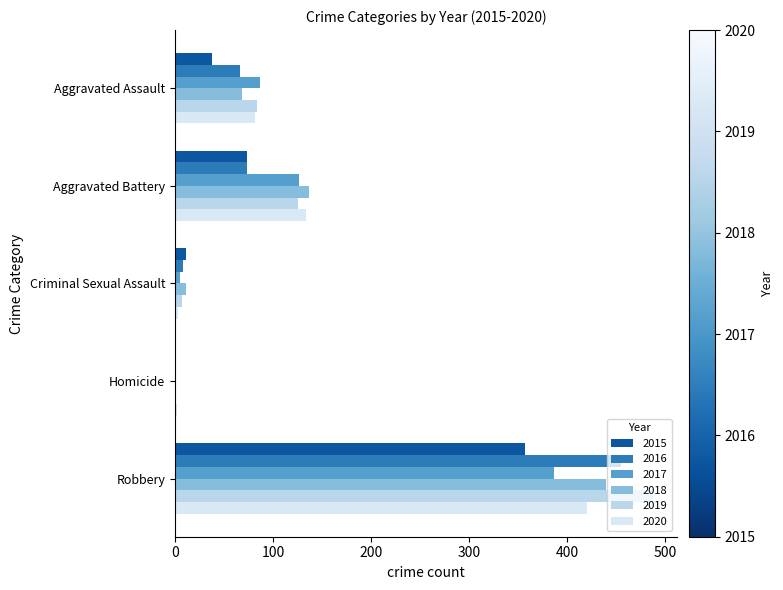

Which has a higher value, Aggravated Battery or Robbery?

Robbery